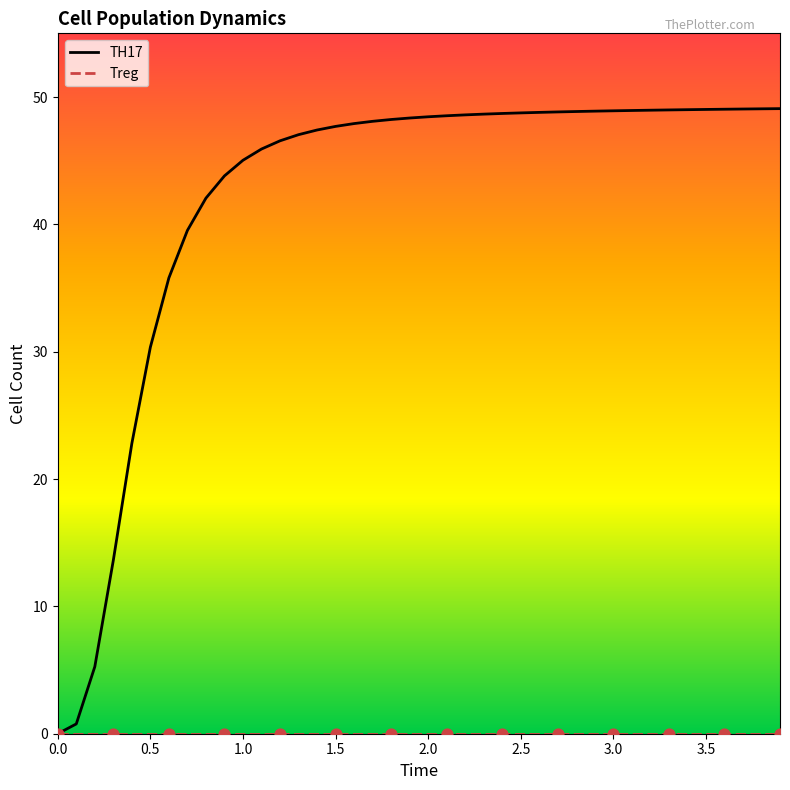

Which series has the largest total across all categories?

TH17